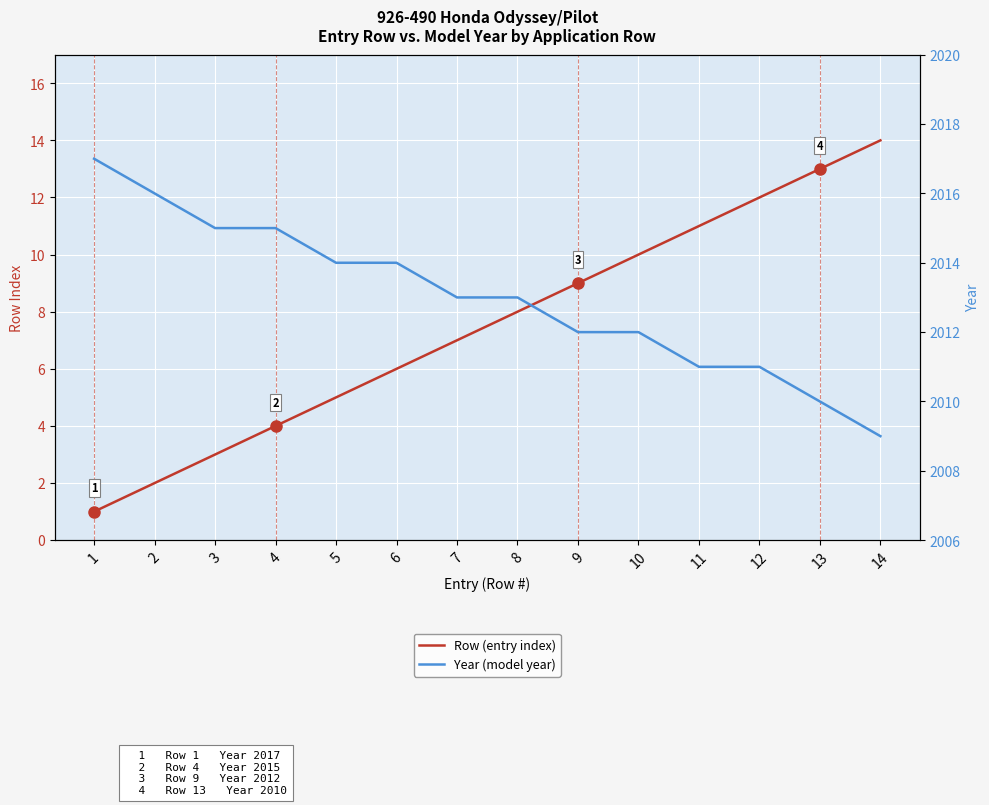

Rank the series at 3 from lowest to highest value.

Row (entry index), Year (model year)